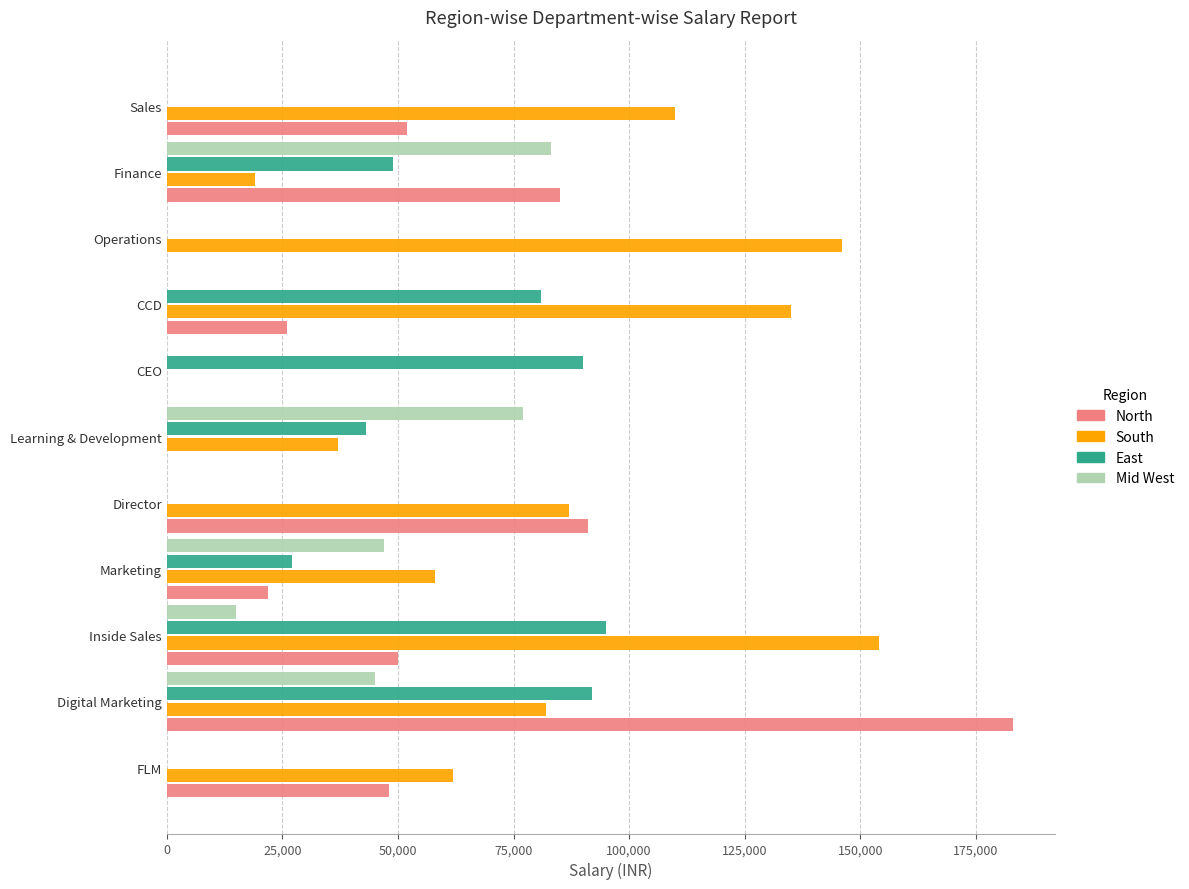

What is the sum of all North values?

557000